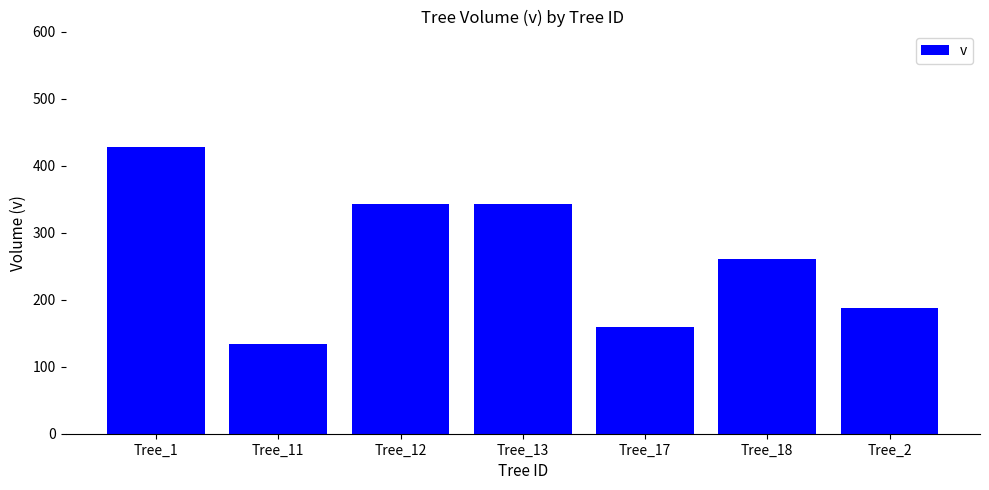

What is the change in value from Tree_1 to Tree_13?

-84.1